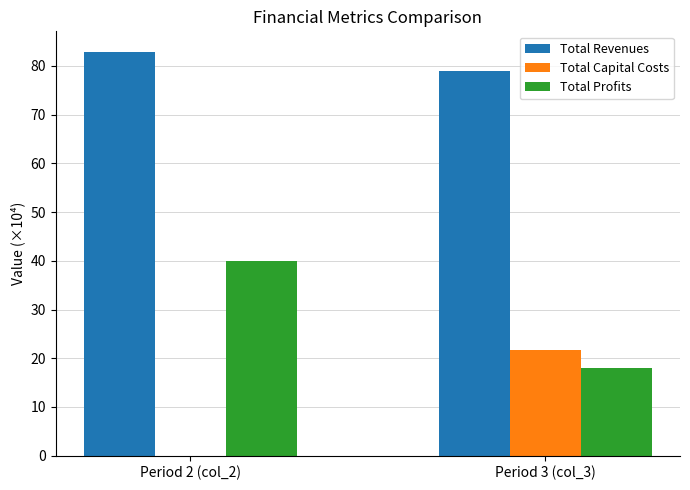

The Total Capital Costs series shows 36.6 at Period 3 (col_3). True or false?

False